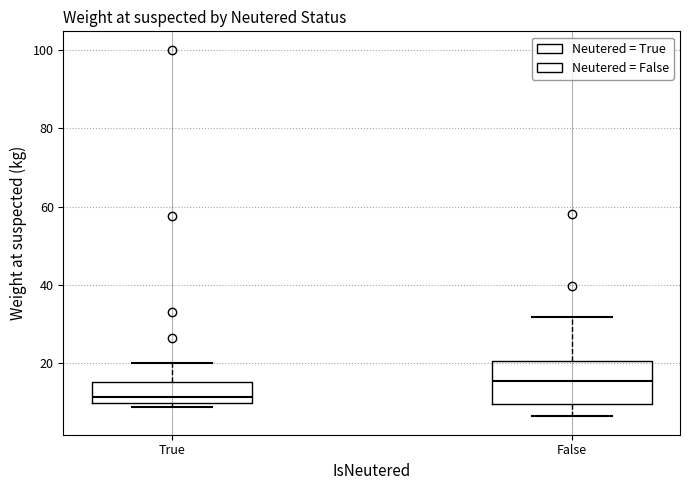

Which box has the lowest median line?

True